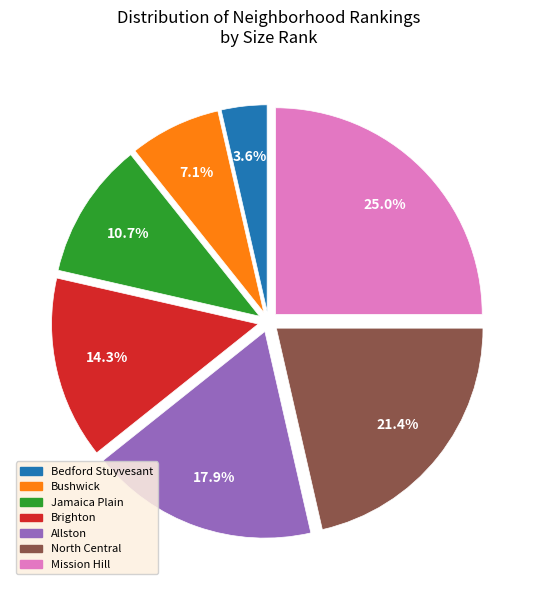

Does North Central represent more than half of the total?

No